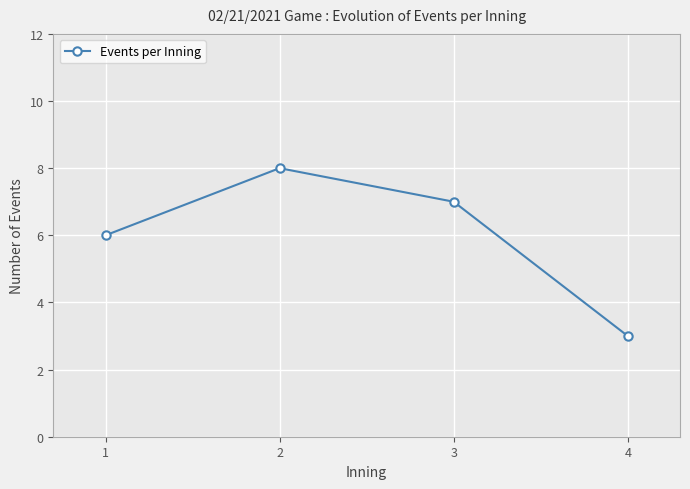

Which has a higher value, 3 or 4?

3